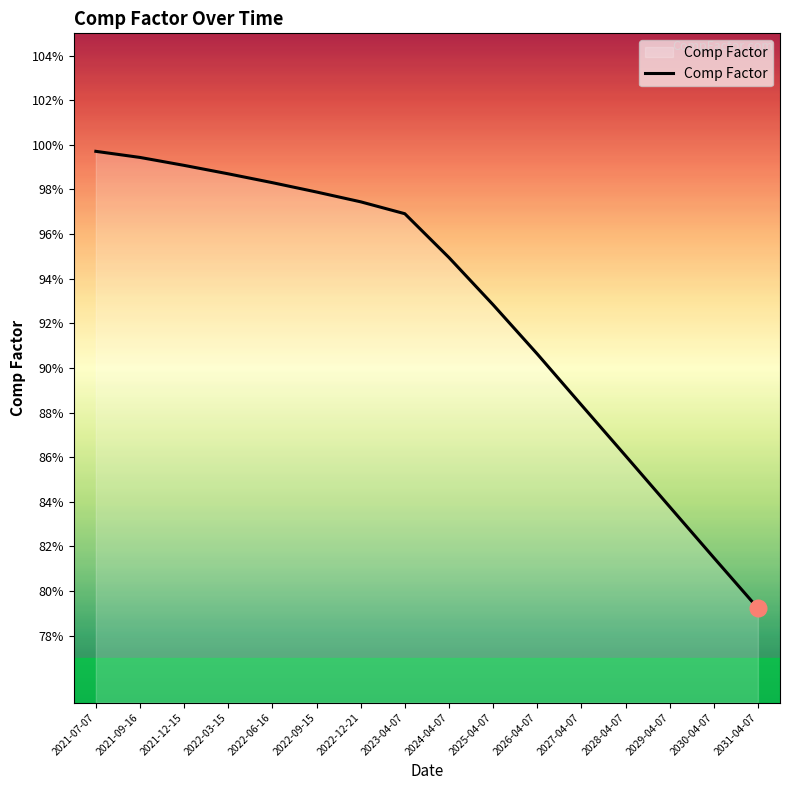

How many lines are shown in the chart?

1